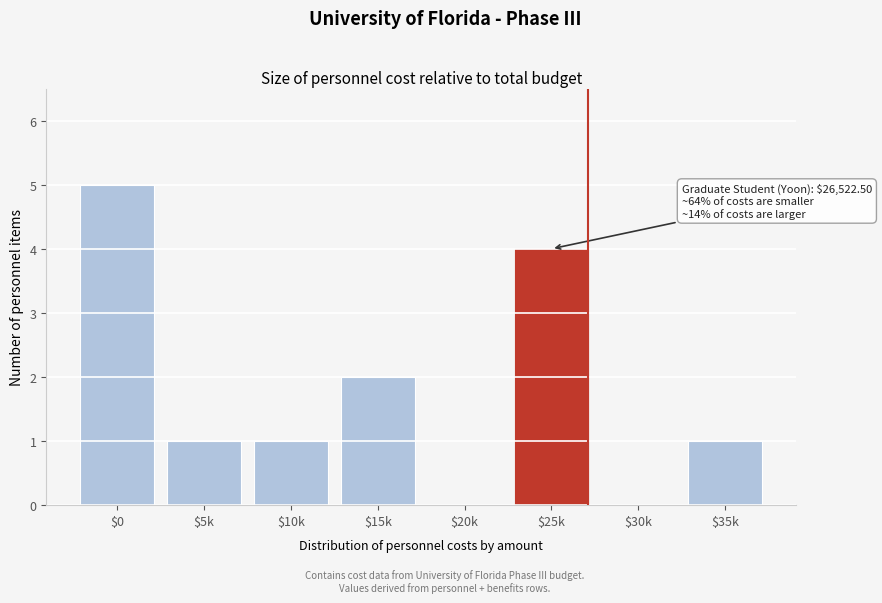

What is the sum of all values?

14